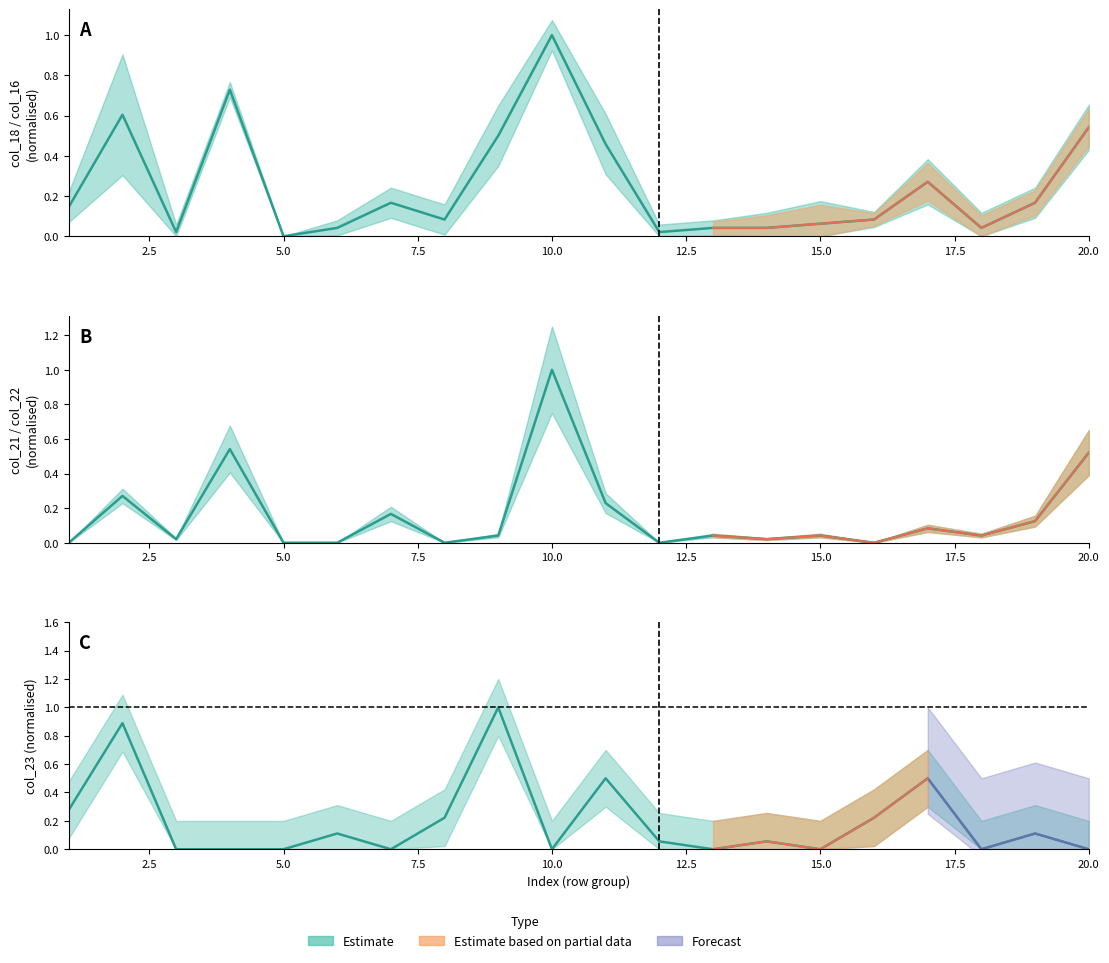

The col_23 series shows 0.0 at 3. True or false?

True